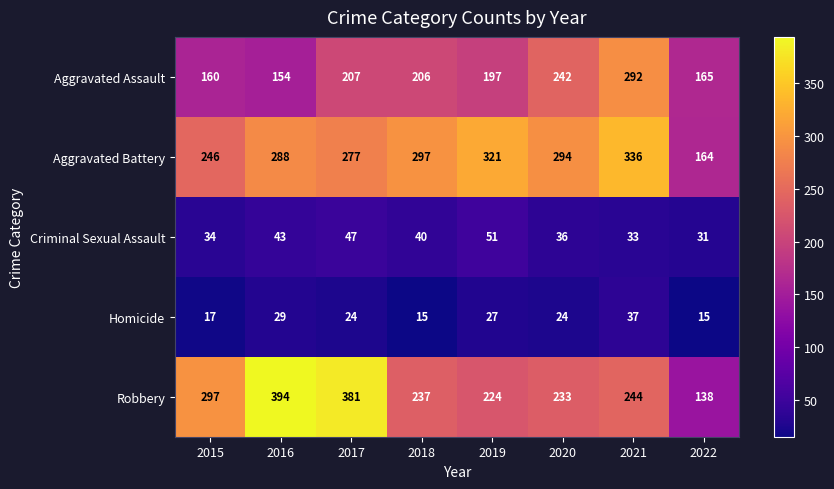

The Criminal Sexual Assault series shows 43 at 2016. True or false?

True